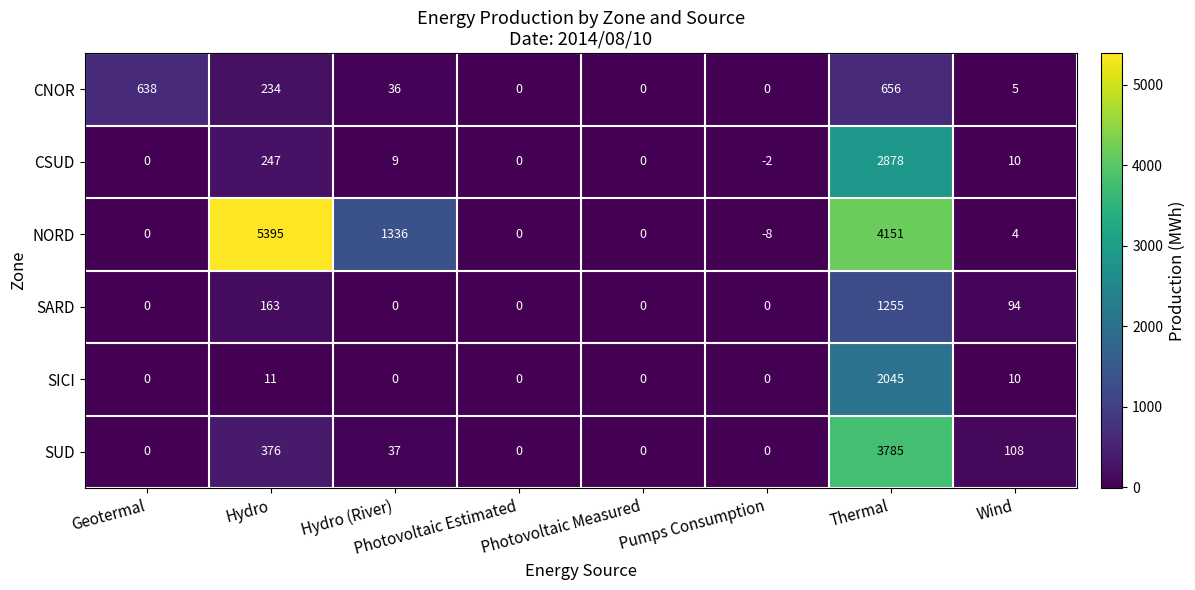

What is the sum of all CNOR values?

1569